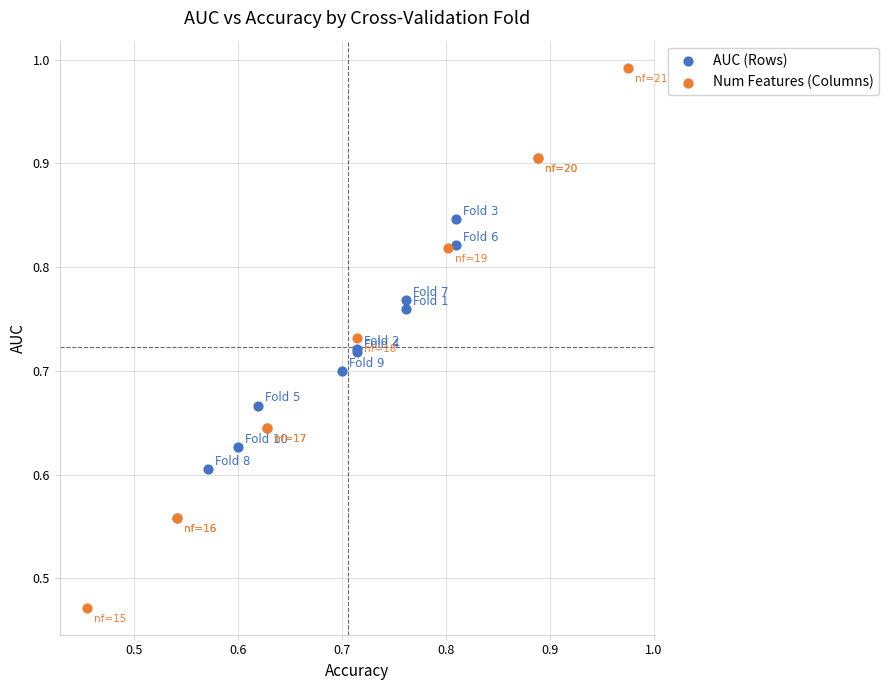

Which series has the widest spread of Y values?

Num Features (Columns)